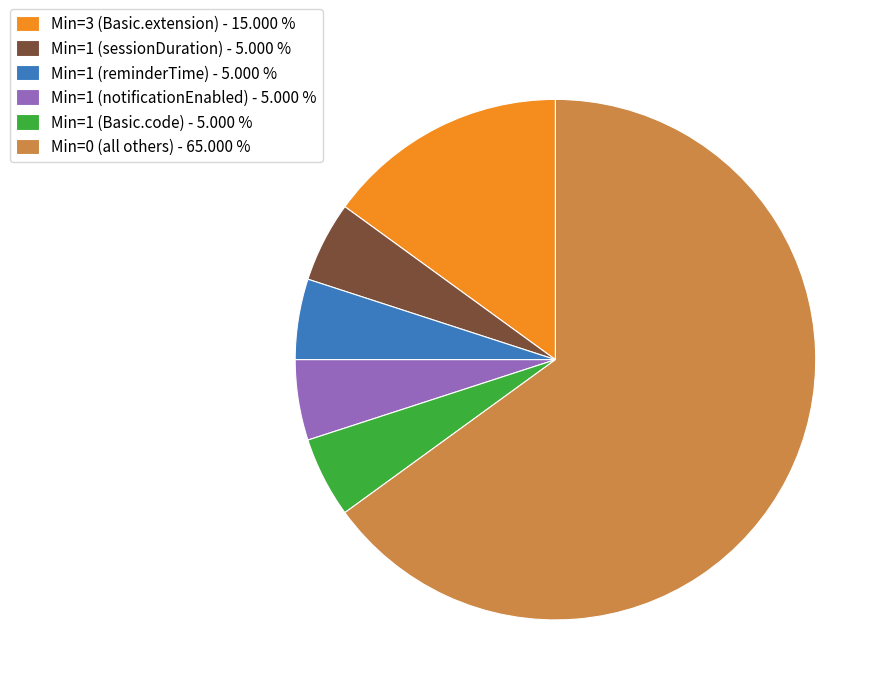

Do Min=1 (reminderTime) - 5.000 % and Min=3 (Basic.extension) - 15.000 % together represent more than half of the pie?

No